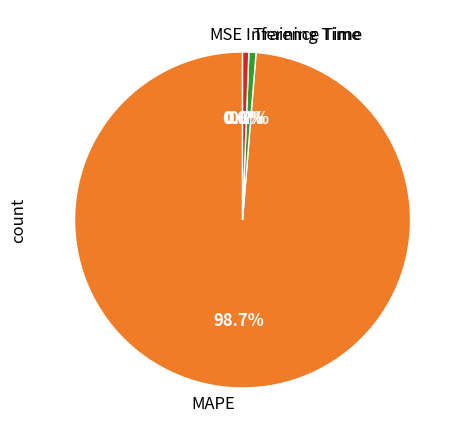

True or false: Inference Time accounts for 7% of the total.

False